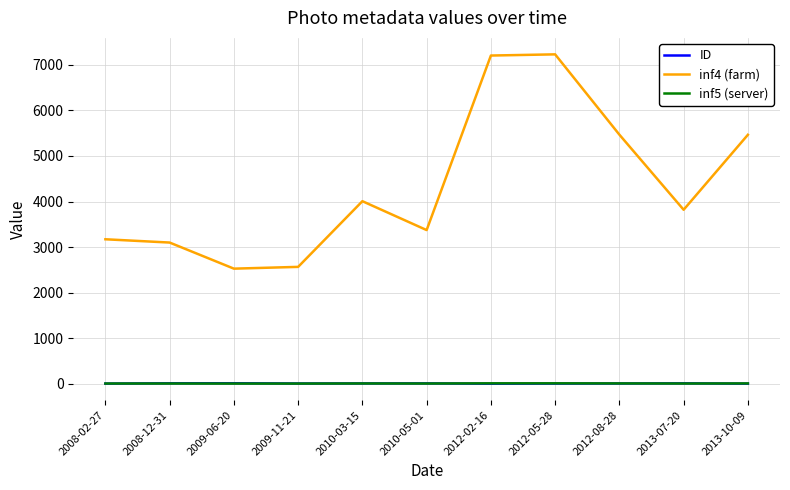

What is the total value across all series at 2009-11-21?

2572